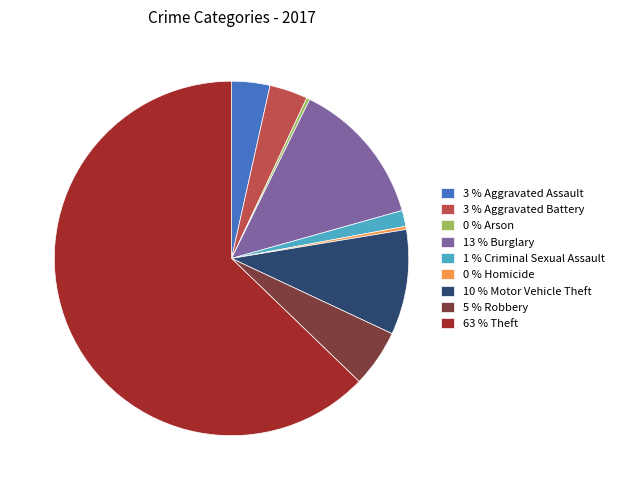

Which slice represents more than half of the pie?

63 % Theft